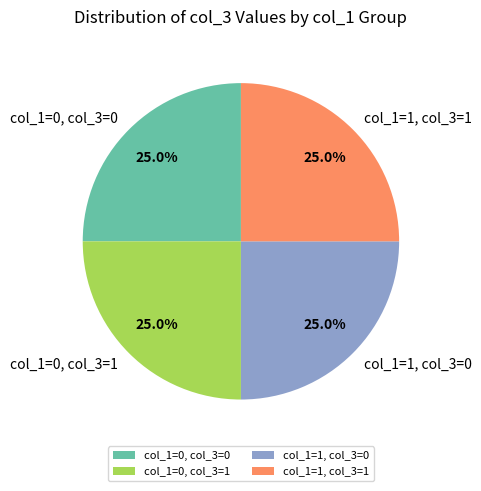

What percentage do col_1=0, col_3=0 and col_1=1, col_3=0 together represent?

50.0%